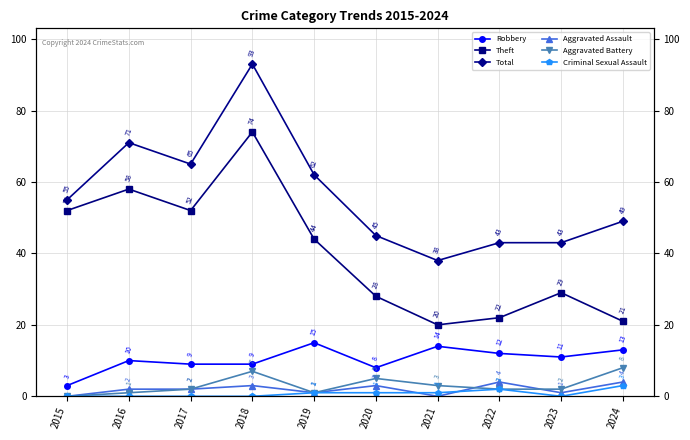

How many interior local peaks does the Criminal Sexual Assault series have?

1